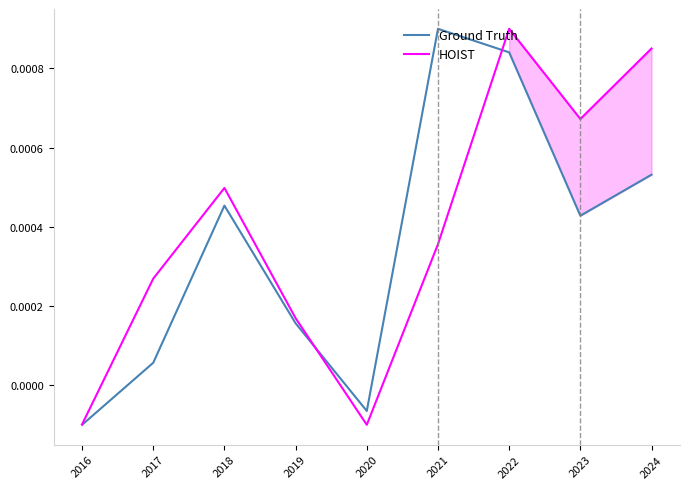

Which series ends up on top after the final intersection of Ground Truth and HOIST?

HOIST